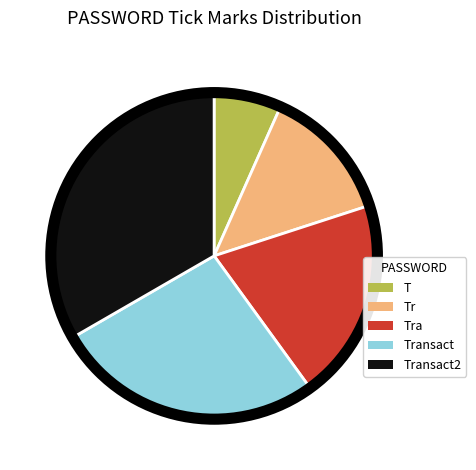

Is there a majority slice in this chart?

No